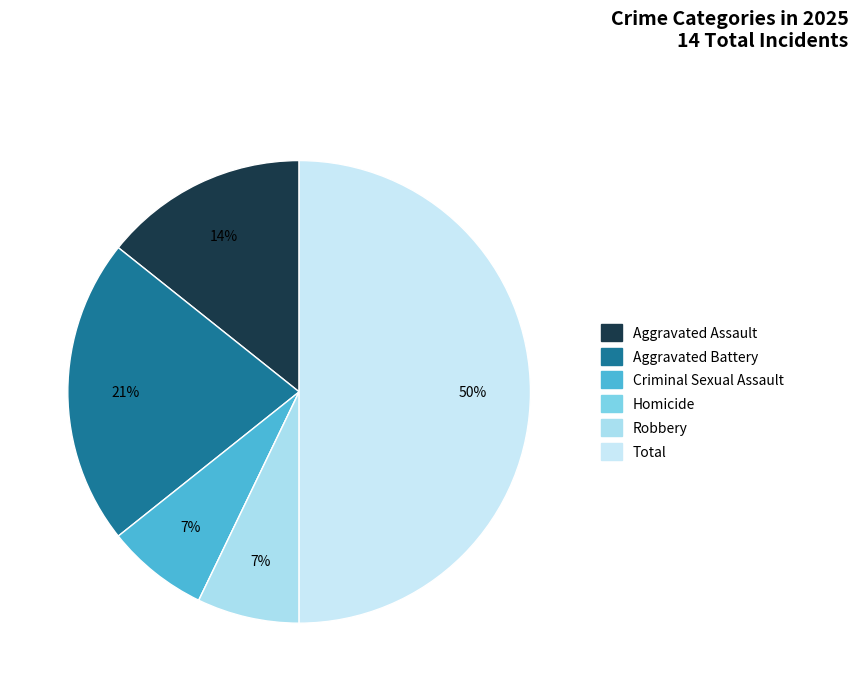

What is the smallest slice in the pie chart?

Homicide